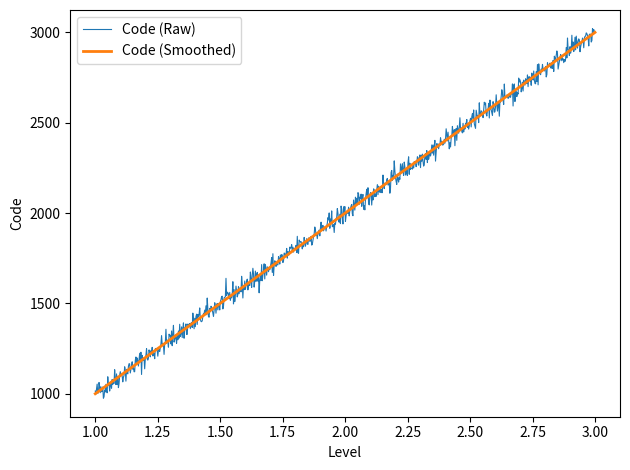

What is the minimum value for Code (Raw)?

975.1